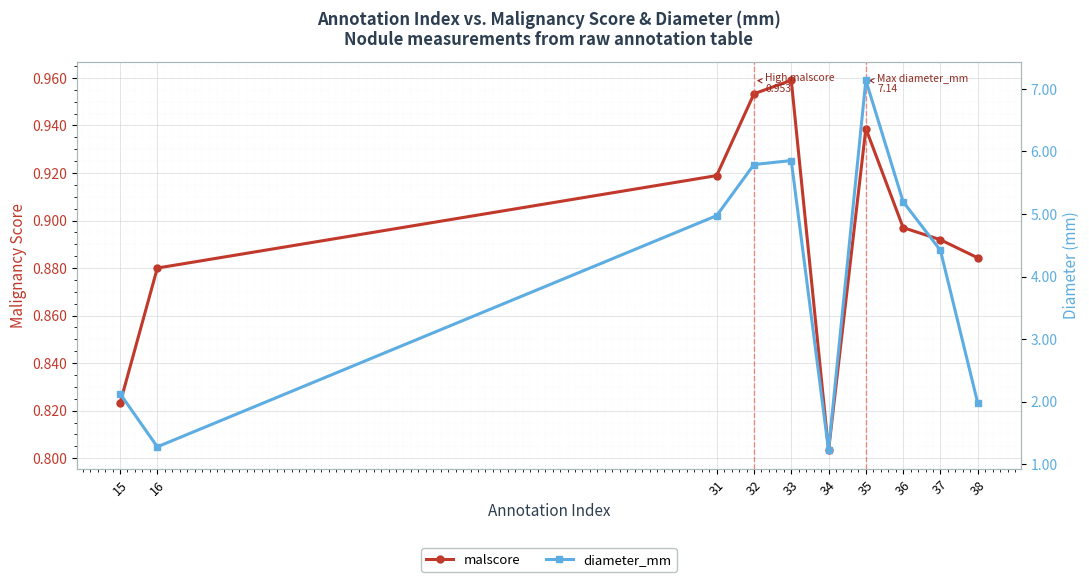

How many interior local valleys does the diameter_mm series have?

2